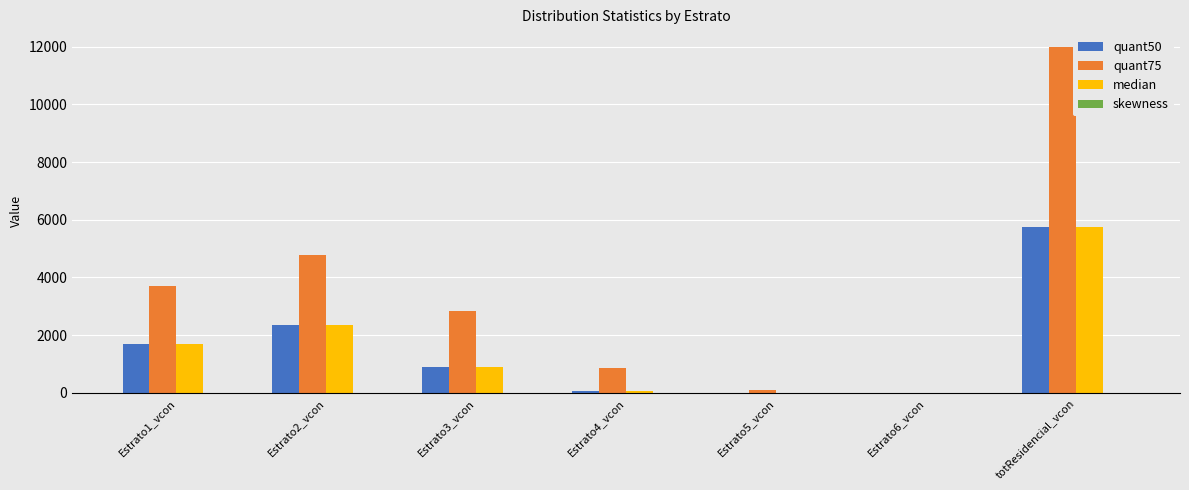

True or false: median has a value of 0.6 at Estrato5_vcon.

True